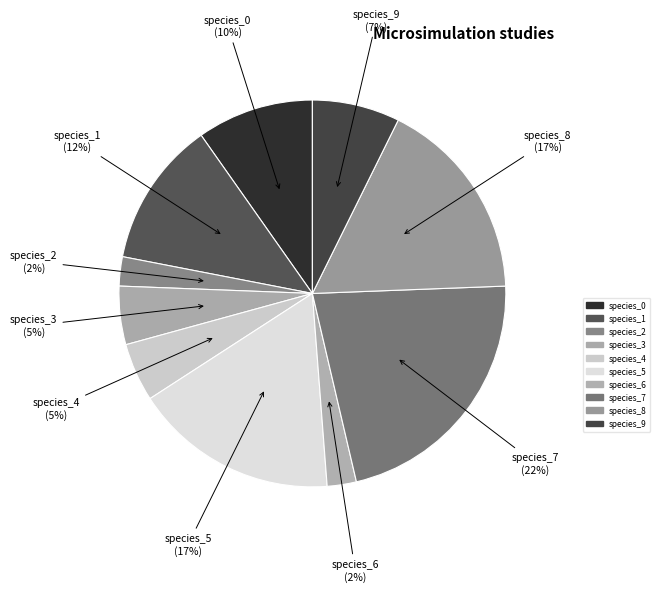

What is the largest slice in the pie chart?

species_7